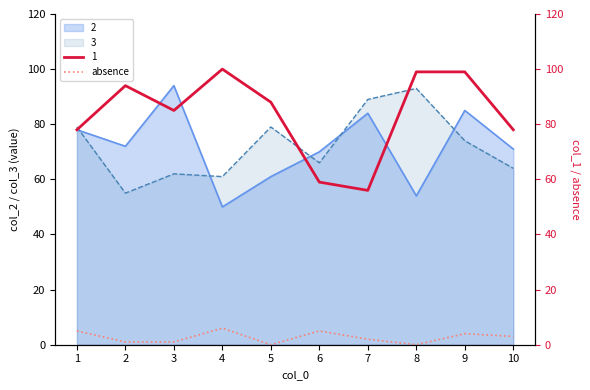

How many interior local peaks (higher than both neighbors) does the data have?

3